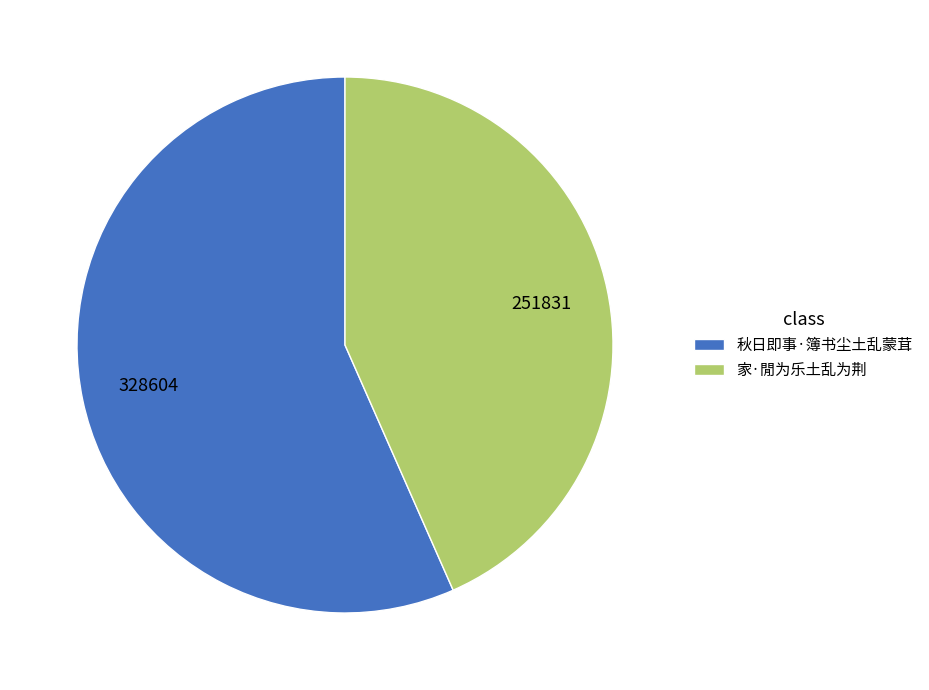

Do 秋日即事·簿书尘土乱蒙茸 and 家·閒为乐土乱为荆 together represent more than half of the pie?

Yes